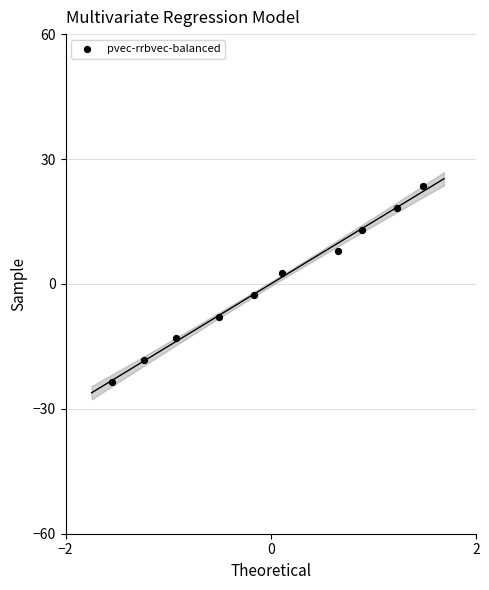

What is the range of Y values (max minus min)?

47.0